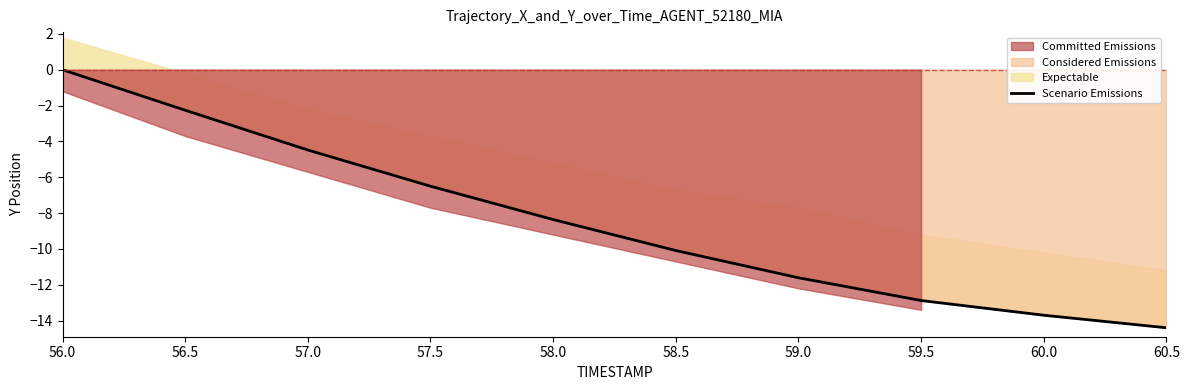

What is the label of the 3rd point from the left?

57.0